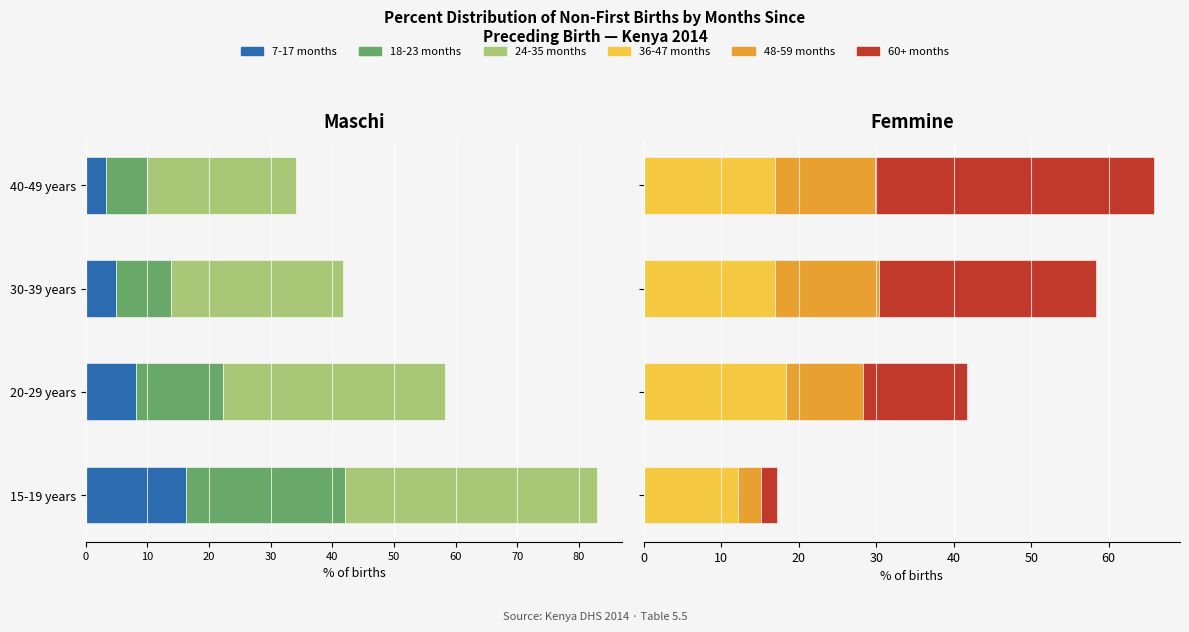

Is the value of 36-47 months at 30-39 years greater than the value of 7-17 months at 40-49 years?

Yes